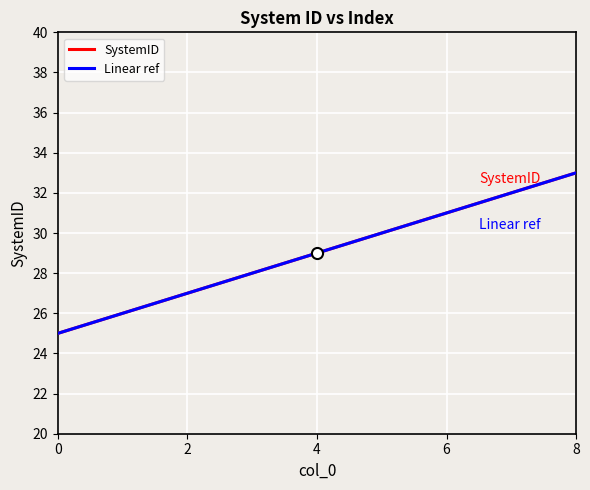

True or false: SystemID and Linear ref intersect in this chart.

False